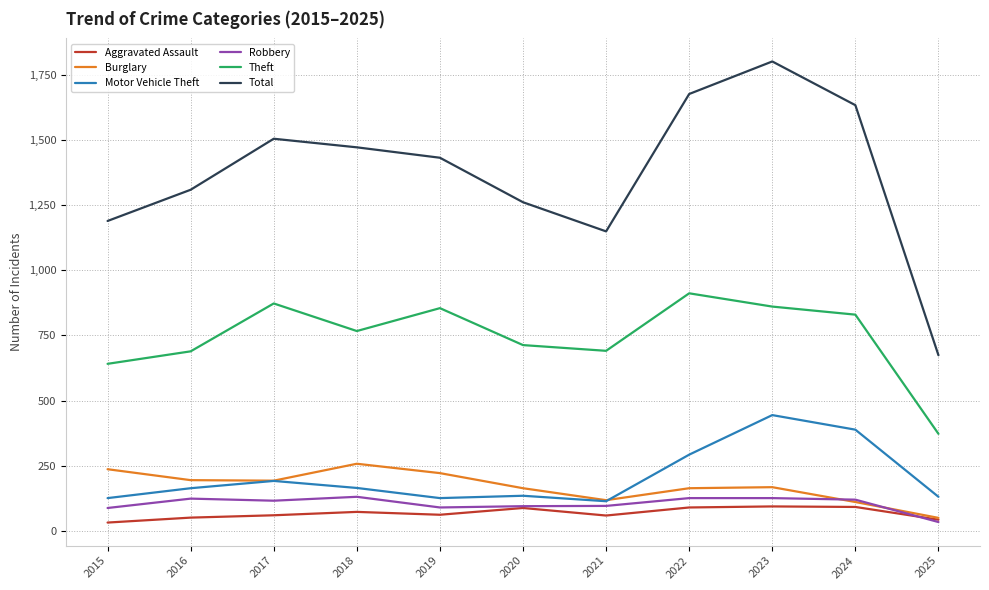

Between 2018 and 2021, which series saw the biggest shift?

Total